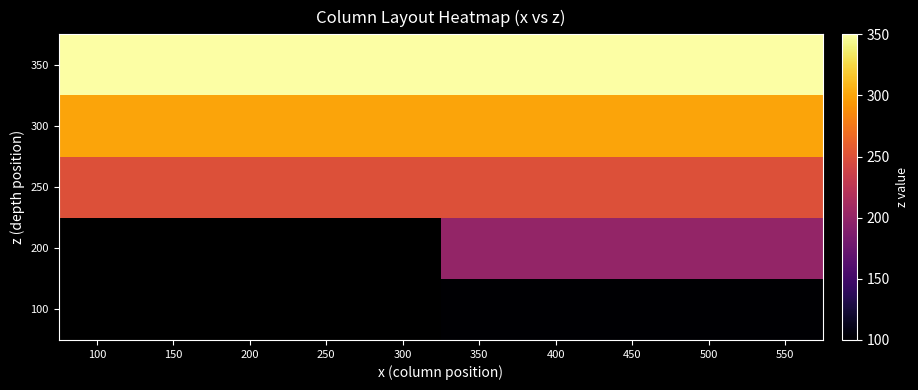

Is it true that 200 equals 200.0 at 450?

True